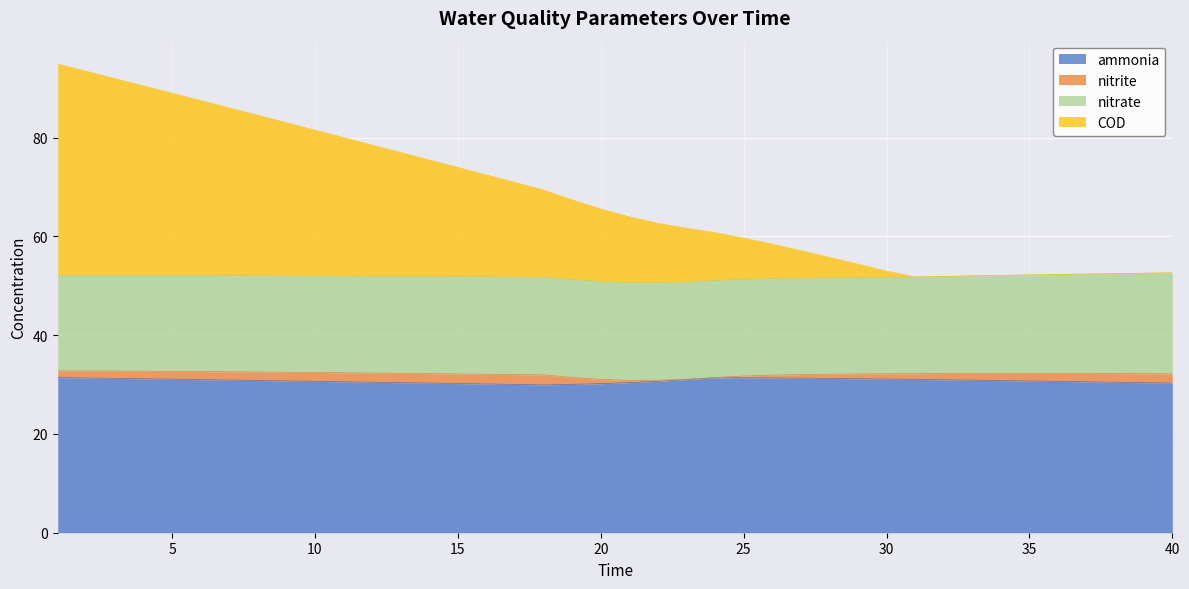

What is the difference between the COD values at 33 and 3?

40.0